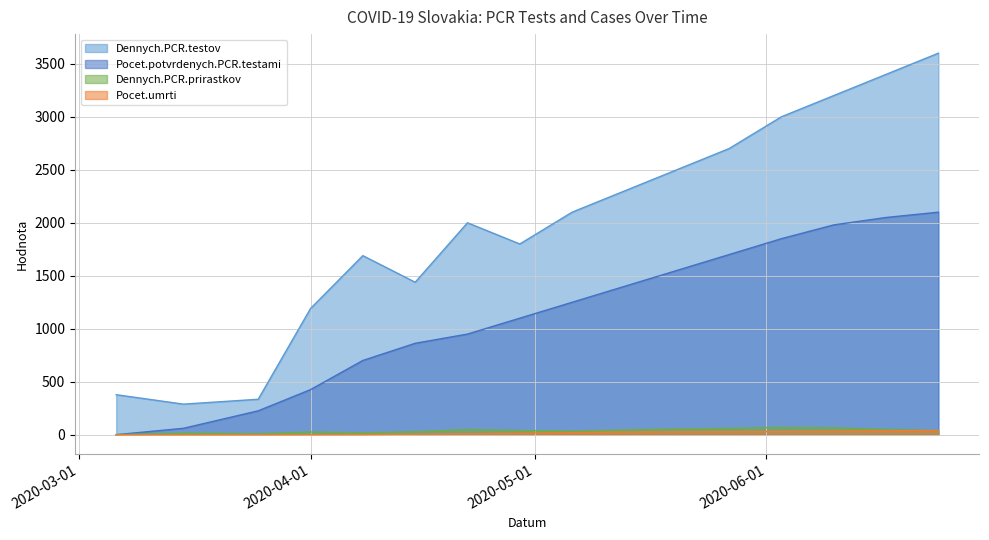

What is the difference between the highest and lowest values at 2020-04-01?

1190